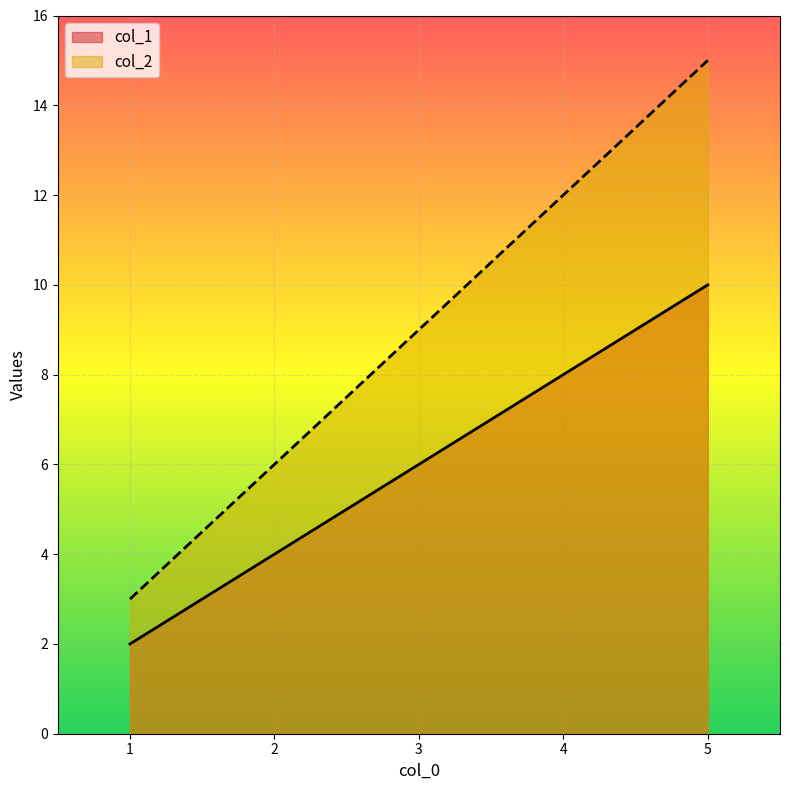

True or false: col_1 and col_2 intersect in this chart.

False